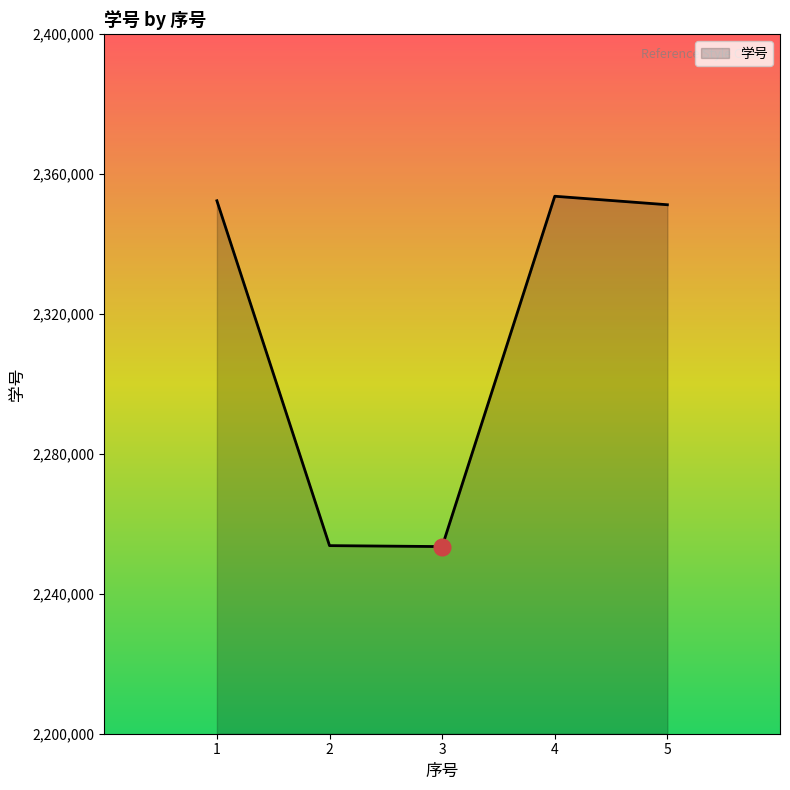

What is the change in value from 2 to 5?

+97462